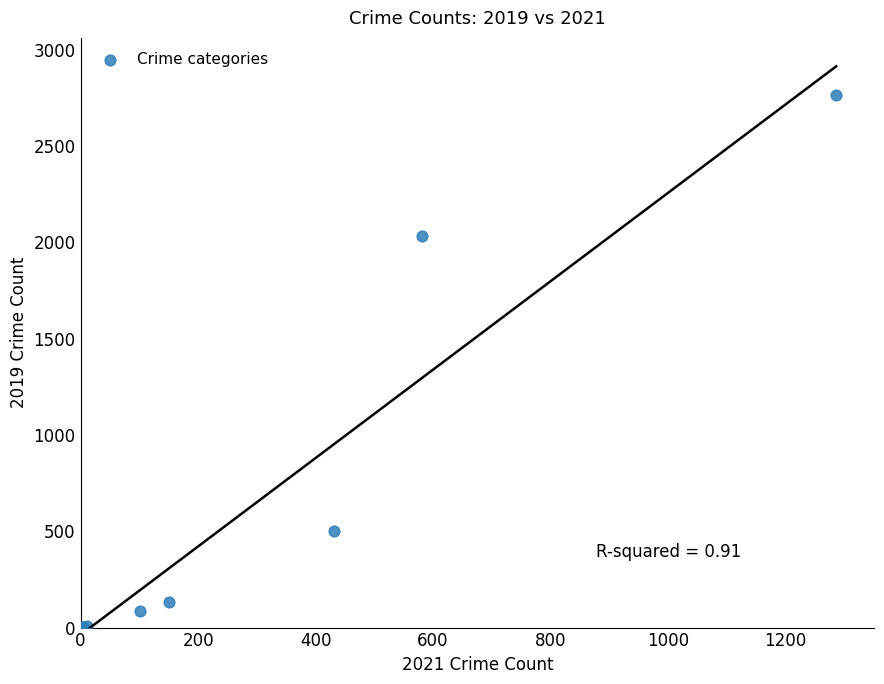

What Y value in the scatter plot is closest to 1381?

2032